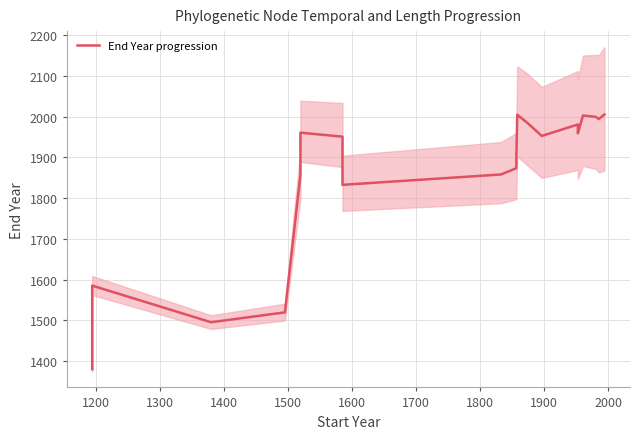

Where is the first local maximum?

1200